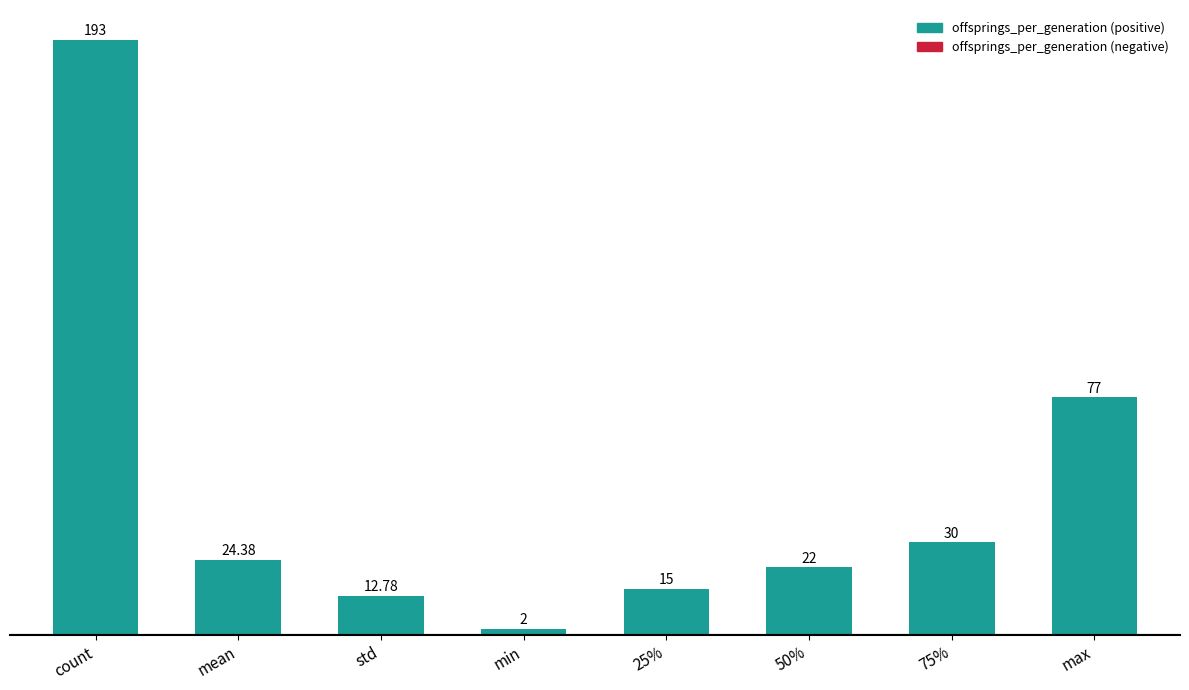

Are the bars horizontal?

No